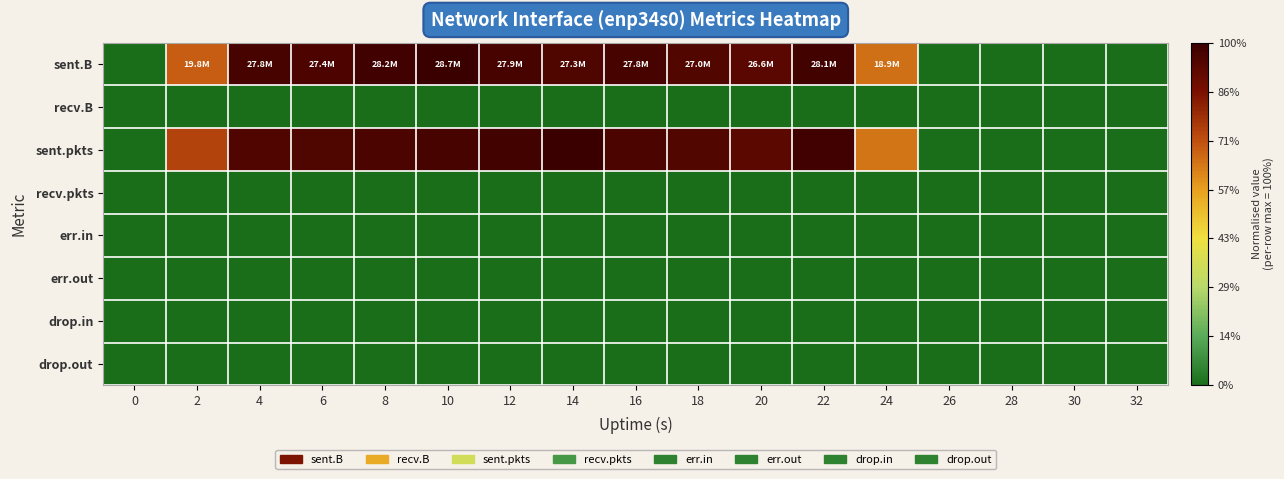

Between 2 and 12, which series saw the biggest shift?

sent.B